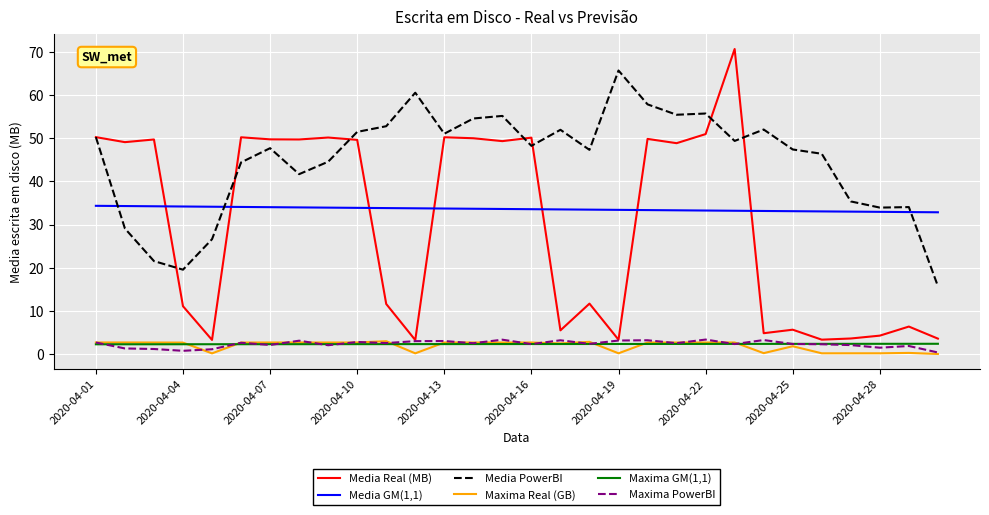

True or false: Media Real (MB) and Media GM(1,1) cross at least once.

True